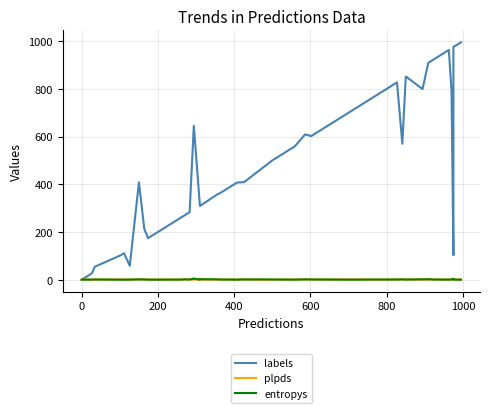

At which category does plpds reach its first local peak?

600